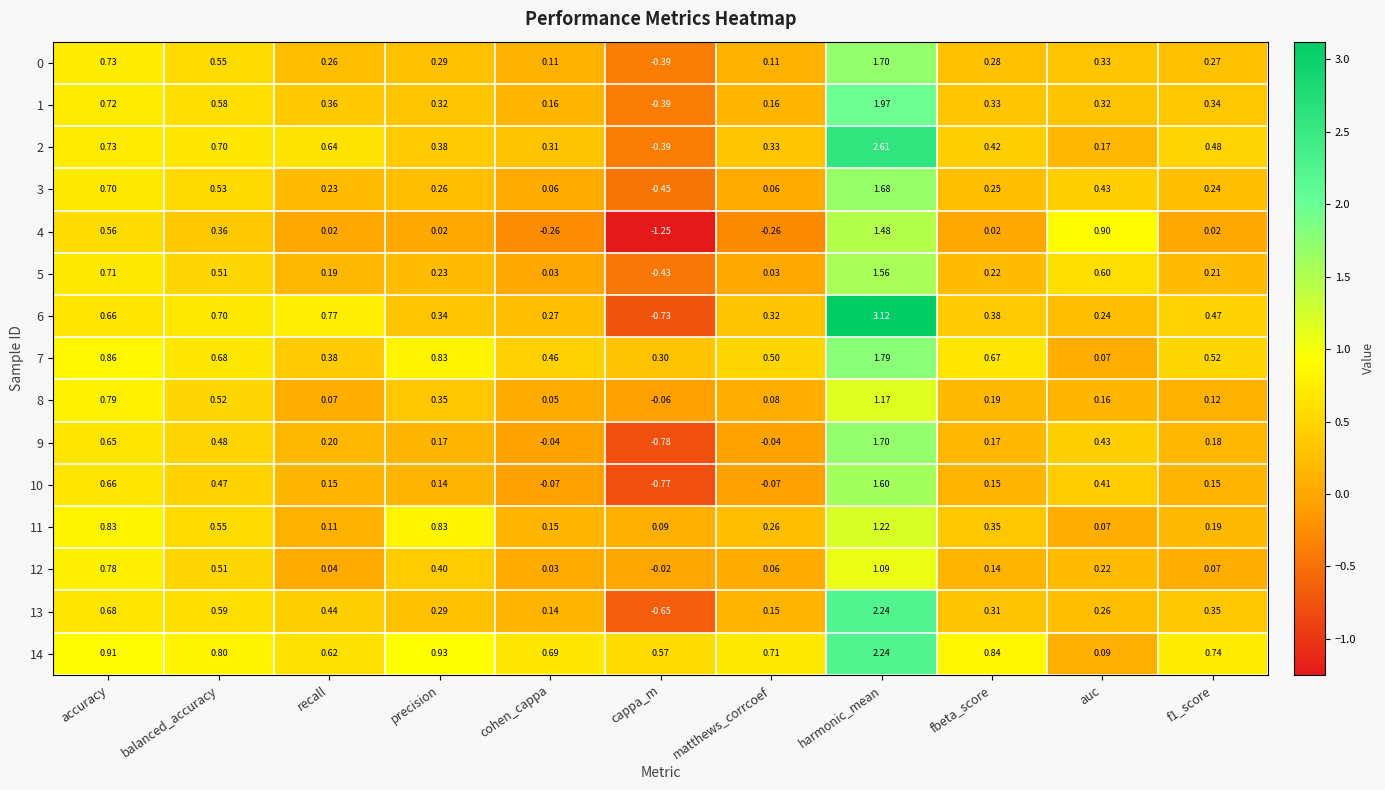

How many positive values does the 12 series have?

10